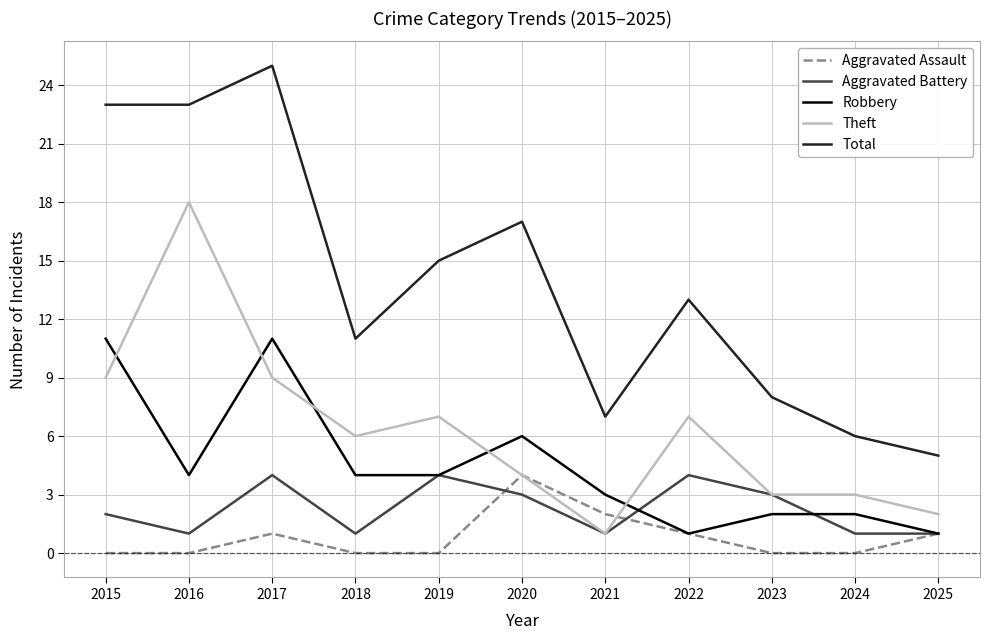

Where is Total nearest to the value 15?

2019